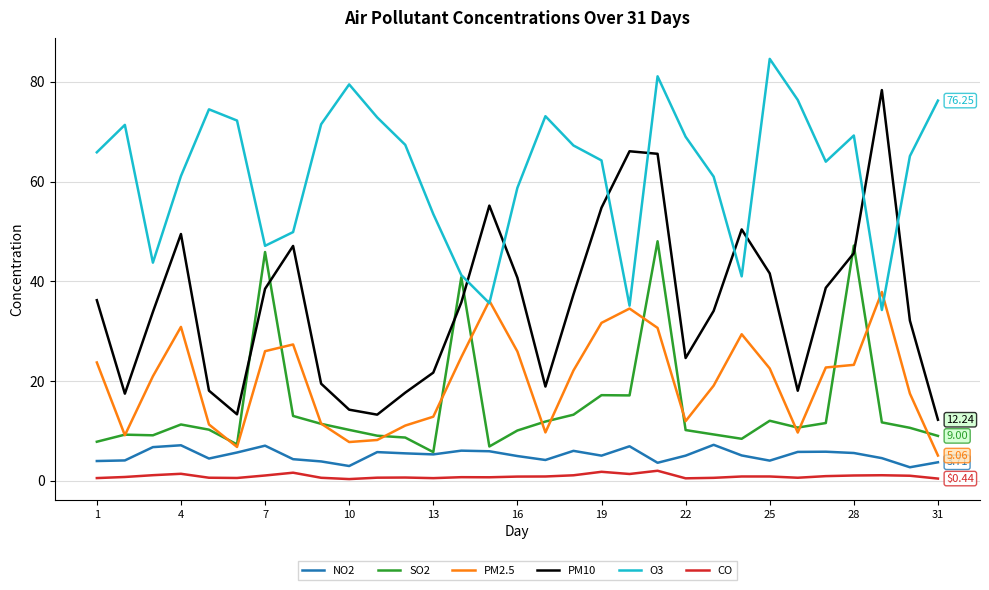

True or false: CO and SO2 intersect in this chart.

False